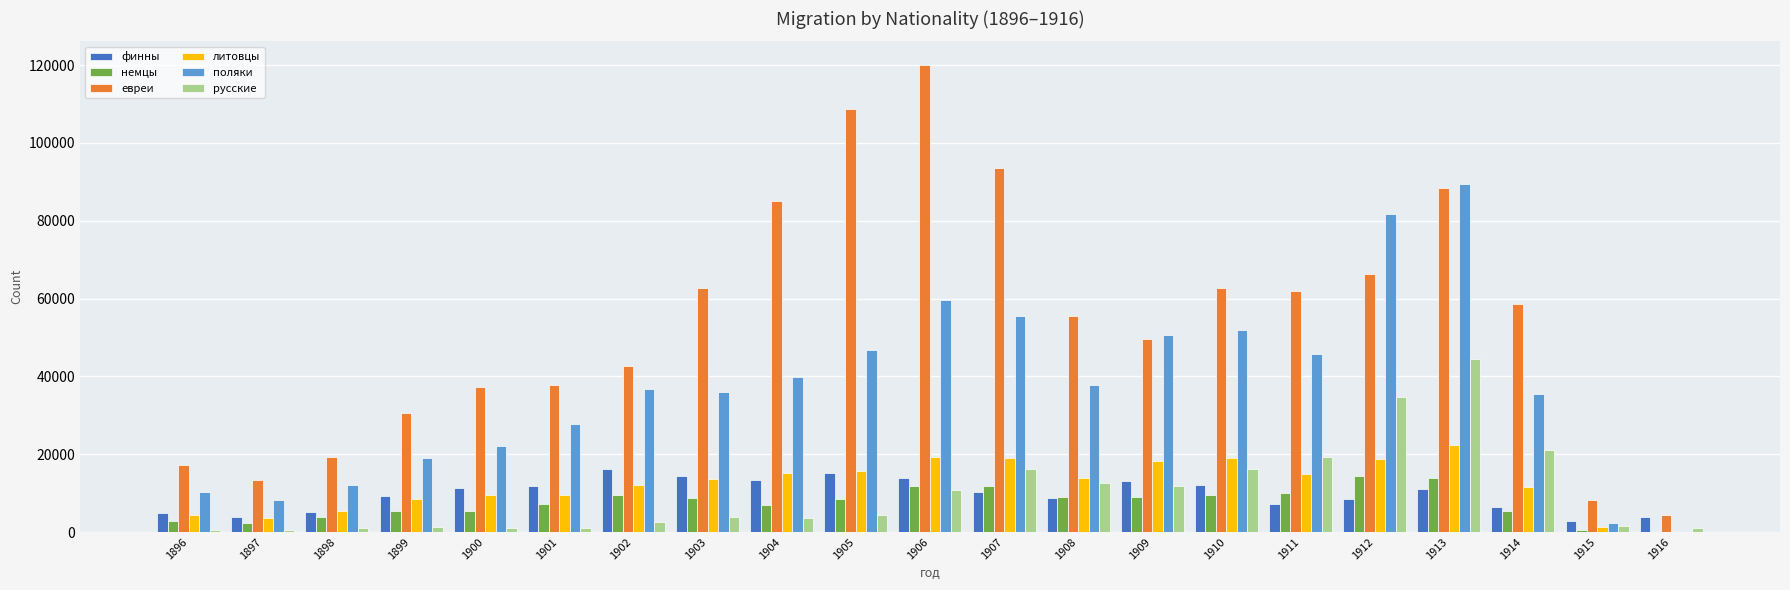

How many groups of bars are there?

21